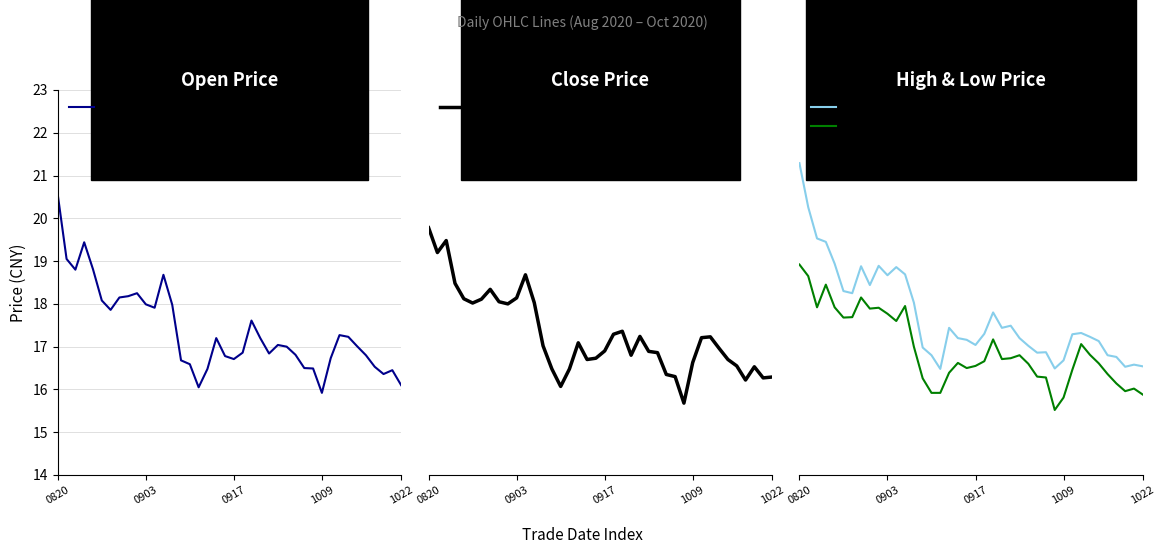

What is the sum of all high values?

708.9